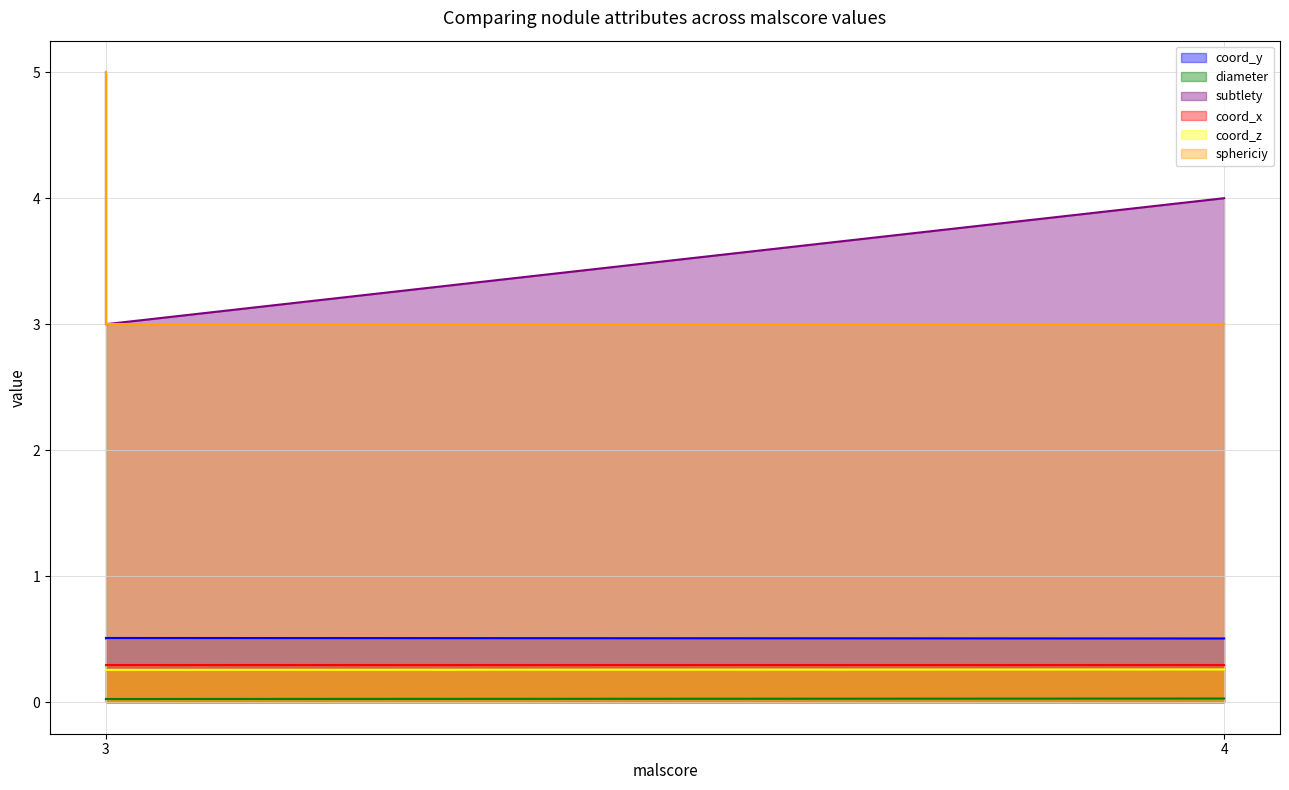

Count the subtlety values in the range 3 to 5.

4